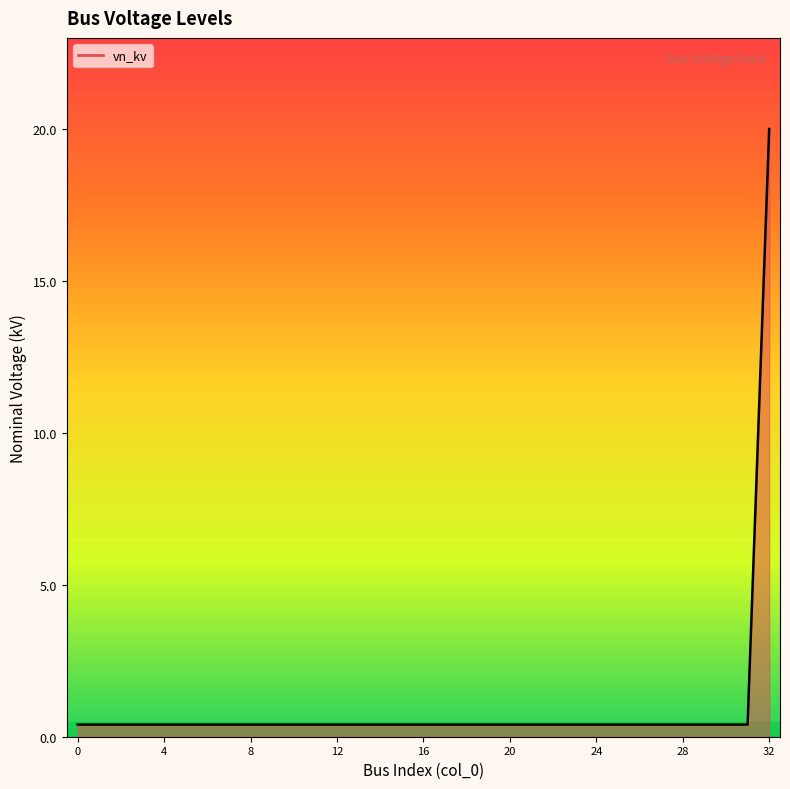

What is the smallest value displayed?

0.4